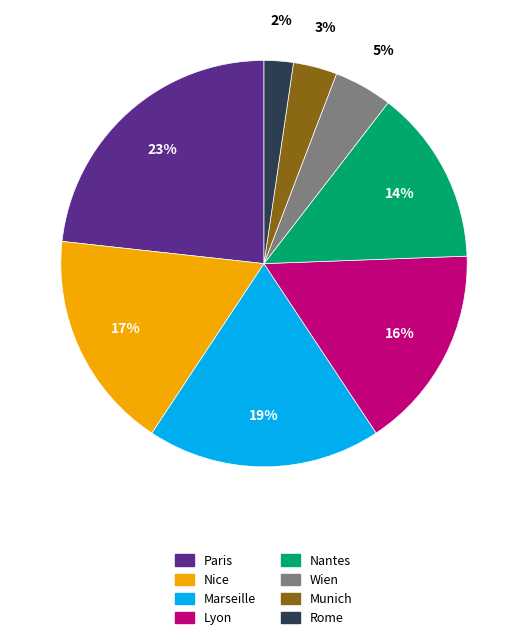

To the nearest percent, what is the difference between the largest and smallest slice percentages?

21%